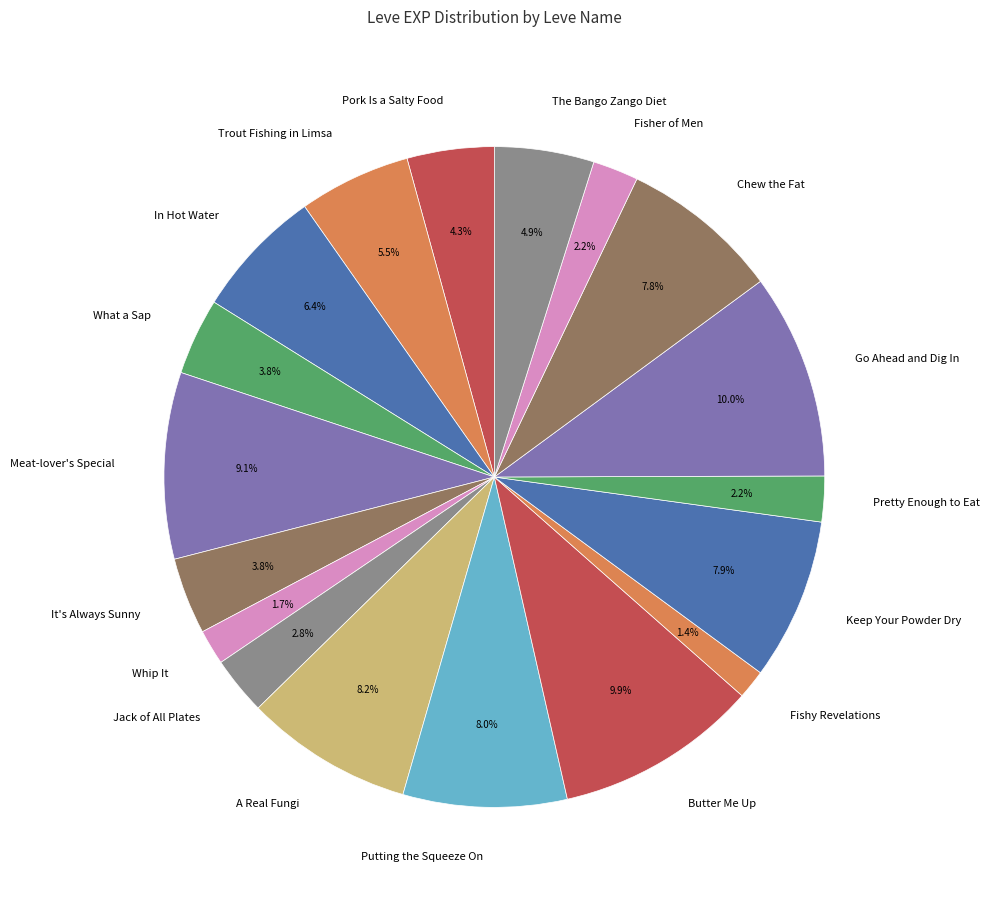

Is there any slice that represents more than half of the pie?

No